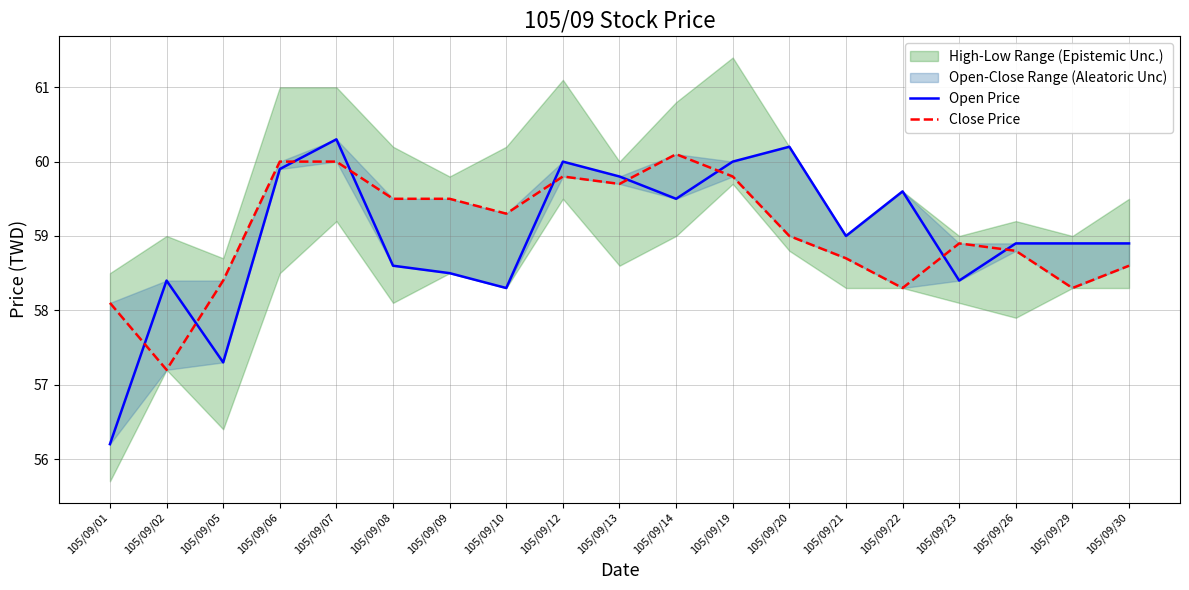

Is this an area chart (filled region under the line)?

No